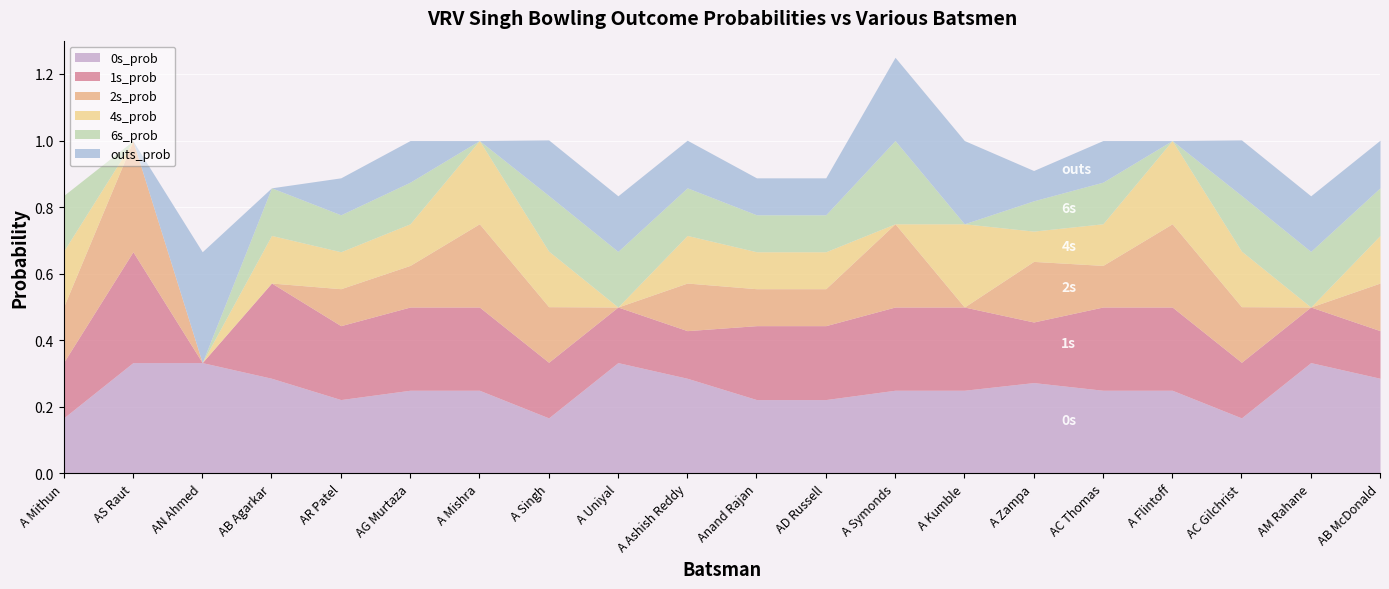

The value of 2s_prob at AS Raut is 0.3. True or false?

True